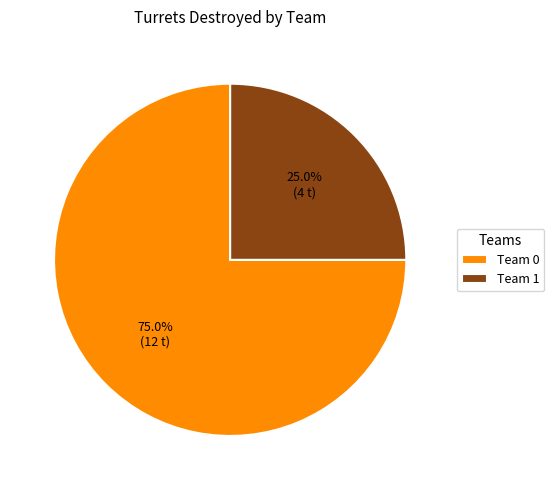

Is Team 0 the majority of the pie?

Yes